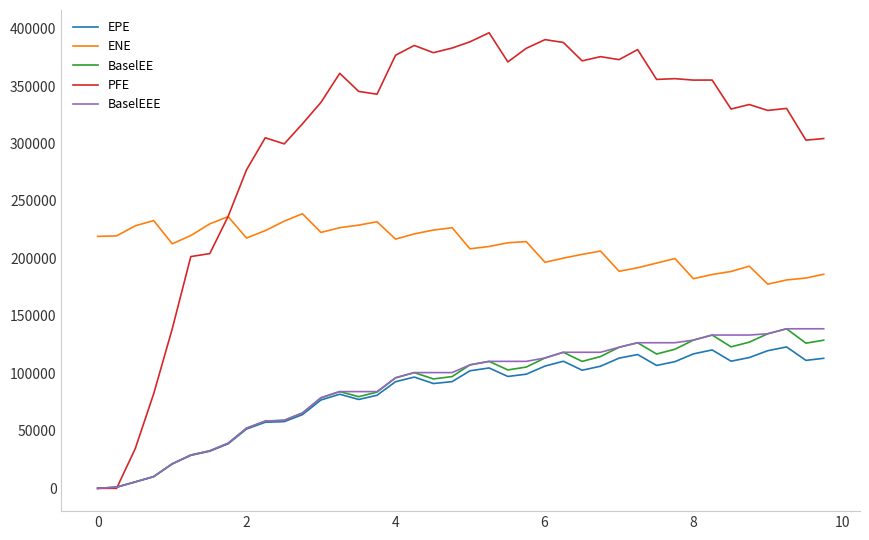

Which series has the largest range (max minus min)?

PFE